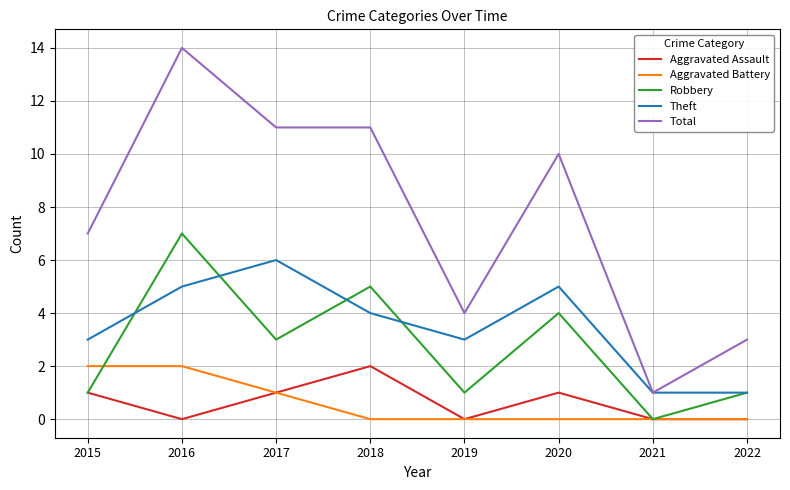

What is the difference between the maximum and minimum values in the Theft series?

5